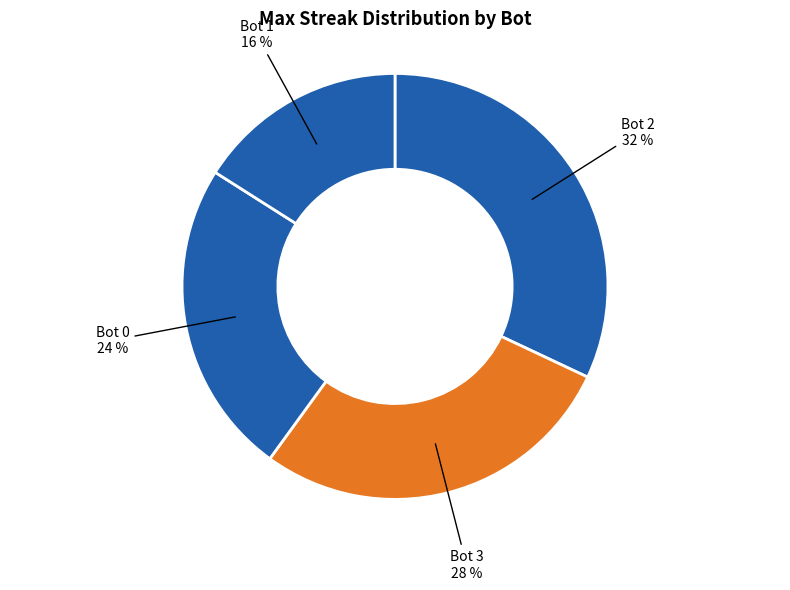

How many segments does this pie chart have?

4